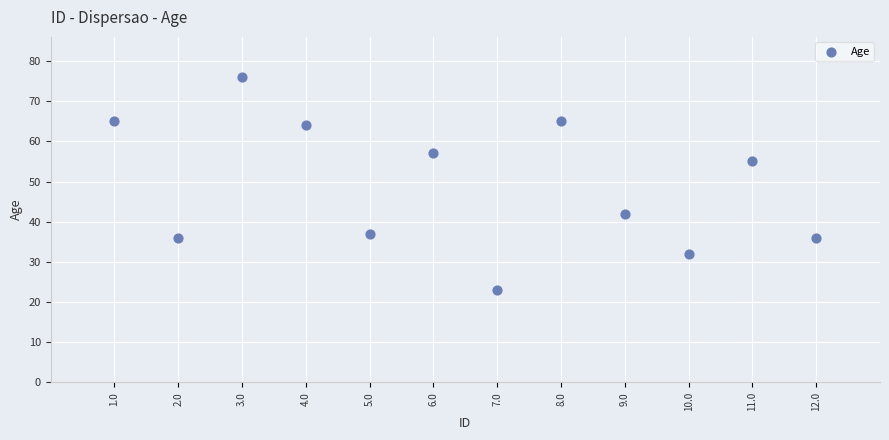

What is the average Y value?

49